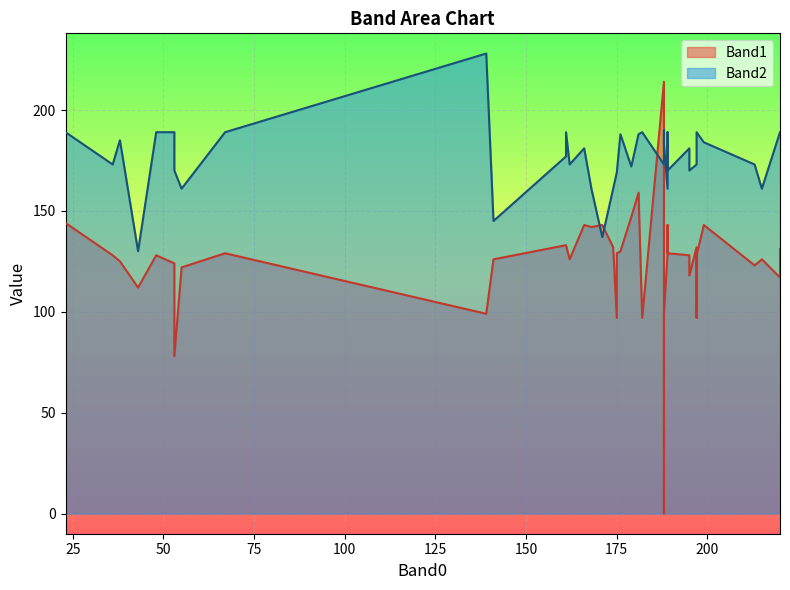

Is it true that Band2 equals 189 at 21?

True